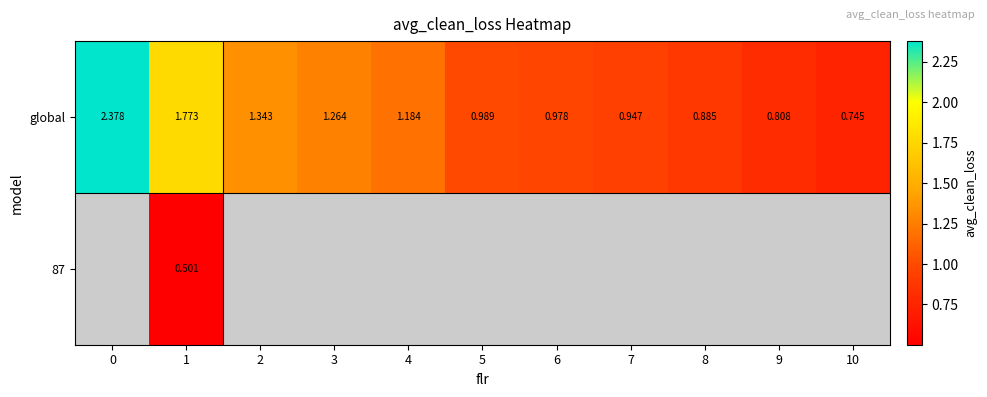

Count the number of categories in the chart.

11